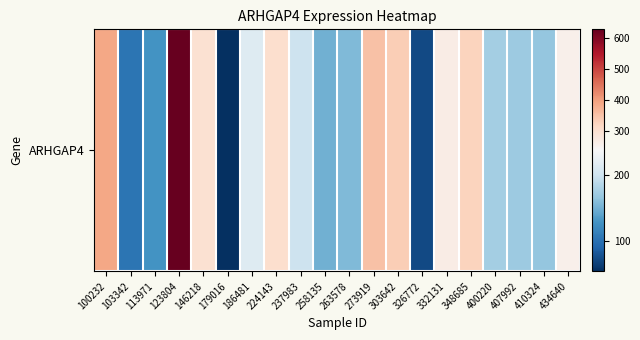

The chart shows a value of 119.7 at 348685. True or false?

False